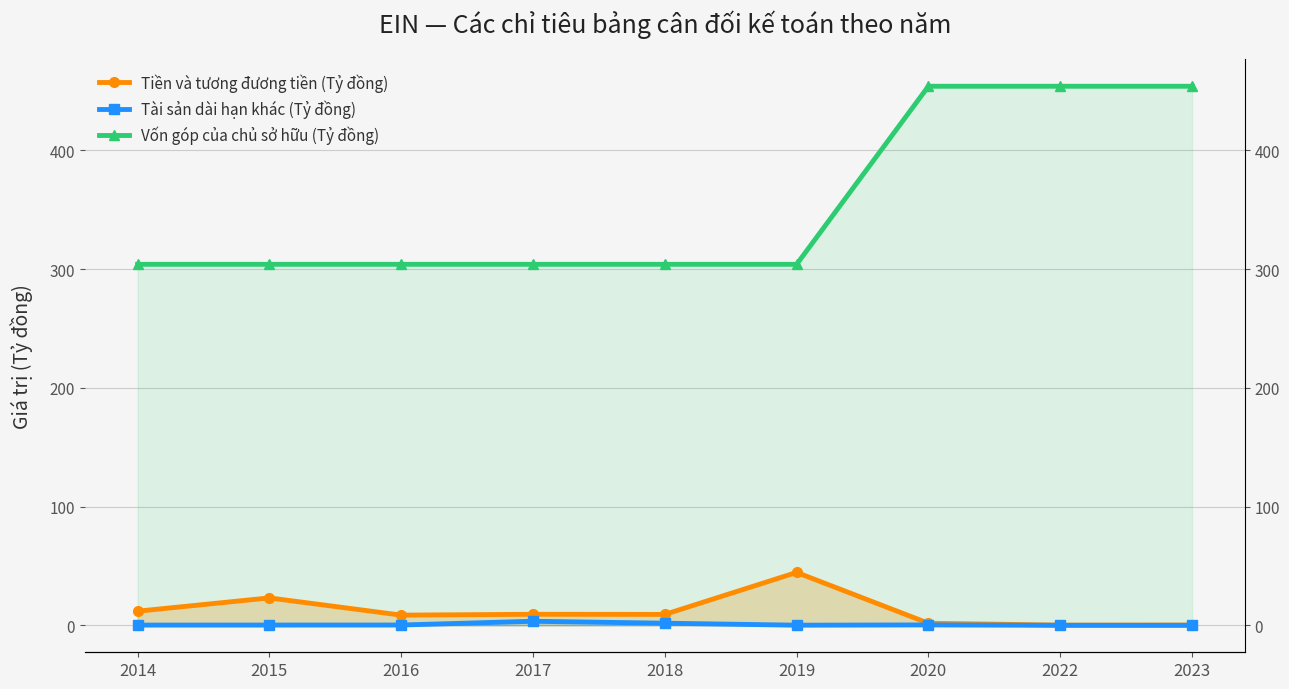

Is it true that Tài sản dài hạn khác (Tỷ đồng) equals 0.2 at 2014?

True